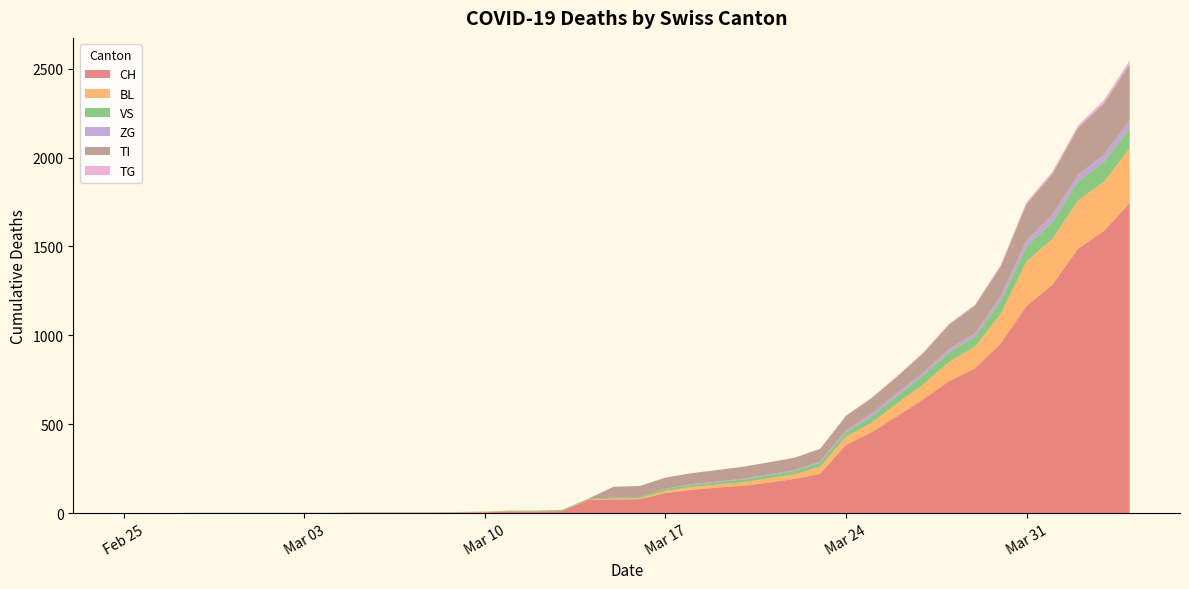

Reading left to right, transcribe all the data shown in this chart.

CH: 2020-02-25=0	2020-02-26=0	2020-02-27=0	2020-02-28=0	2020-02-29=0	2020-03-01=0	2020-03-02=0	2020-03-03=0	2020-03-04=0	2020-03-05=2	2020-03-06=2	2020-03-07=2	2020-03-08=2	2020-03-09=3	2020-03-10=4	2020-03-11=9	2020-03-12=9	2020-03-13=11	2020-03-14=73	2020-03-15=76	2020-03-16=78	2020-03-17=112	2020-03-18=130	2020-03-19=143	2020-03-20=153	2020-03-21=171	2020-03-22=192	2020-03-23=220	2020-03-24=383	2020-03-25=455	2020-03-26=546	2020-03-27=640	2020-03-28=742	2020-03-29=813	2020-03-30=954	2020-03-31=1165	2020-04-01=1284	2020-04-02=1487	2020-04-03=1587	2020-04-04=1744
BL: 2020-02-25=0	2020-02-26=0	2020-02-27=0	2020-02-28=0	2020-02-29=0	2020-03-01=0	2020-03-02=0	2020-03-03=0	2020-03-04=0	2020-03-05=0	2020-03-06=0	2020-03-07=0	2020-03-08=0	2020-03-09=1	2020-03-10=2	2020-03-11=2	2020-03-12=2	2020-03-13=2	2020-03-14=2	2020-03-15=5	2020-03-16=5	2020-03-17=13	2020-03-18=16	2020-03-19=17	2020-03-20=20	2020-03-21=24	2020-03-22=25	2020-03-23=40	2020-03-24=46	2020-03-25=53	2020-03-26=73	2020-03-27=84	2020-03-28=108	2020-03-29=123	2020-03-30=167	2020-03-31=251	2020-04-01=258	2020-04-02=272	2020-04-03=277	2020-04-04=309
VS: 2020-02-25=0	2020-02-26=0	2020-02-27=0	2020-02-28=2	2020-02-29=2	2020-03-01=2	2020-03-02=2	2020-03-03=2	2020-03-04=2	2020-03-05=2	2020-03-06=2	2020-03-07=2	2020-03-08=2	2020-03-09=2	2020-03-10=2	2020-03-11=3	2020-03-12=3	2020-03-13=5	2020-03-14=5	2020-03-15=6	2020-03-16=8	2020-03-17=11	2020-03-18=11	2020-03-19=12	2020-03-20=15	2020-03-21=17	2020-03-22=19	2020-03-23=24	2020-03-24=25	2020-03-25=35	2020-03-26=41	2020-03-27=50	2020-03-28=53	2020-03-29=54	2020-03-30=71	2020-03-31=81	2020-04-01=96	2020-04-02=104	2020-04-03=109	2020-04-04=112
ZG: 2020-02-25=0	2020-02-26=0	2020-02-27=0	2020-02-28=0	2020-02-29=0	2020-03-01=0	2020-03-02=0	2020-03-03=0	2020-03-04=0	2020-03-05=0	2020-03-06=0	2020-03-07=0	2020-03-08=0	2020-03-09=0	2020-03-10=0	2020-03-11=0	2020-03-12=0	2020-03-13=0	2020-03-14=0	2020-03-15=0	2020-03-16=0	2020-03-17=1	2020-03-18=5	2020-03-19=5	2020-03-20=5	2020-03-21=5	2020-03-22=5	2020-03-23=5	2020-03-24=12	2020-03-25=18	2020-03-26=18	2020-03-27=18	2020-03-28=21	2020-03-29=21	2020-03-30=29	2020-03-31=39	2020-04-01=40	2020-04-02=41	2020-04-03=44	2020-04-04=46
TI: 2020-02-25=0	2020-02-26=0	2020-02-27=0	2020-02-28=0	2020-02-29=0	2020-03-01=0	2020-03-02=0	2020-03-03=0	2020-03-04=0	2020-03-05=0	2020-03-06=0	2020-03-07=0	2020-03-08=0	2020-03-09=0	2020-03-10=0	2020-03-11=0	2020-03-12=0	2020-03-13=0	2020-03-14=0	2020-03-15=61	2020-03-16=61	2020-03-17=62	2020-03-18=62	2020-03-19=65	2020-03-20=67	2020-03-21=68	2020-03-22=70	2020-03-23=71	2020-03-24=80	2020-03-25=85	2020-03-26=91	2020-03-27=107	2020-03-28=136	2020-03-29=155	2020-03-30=165	2020-03-31=202	2020-04-01=229	2020-04-02=263	2020-04-03=287	2020-04-04=314
TG: 2020-02-25=0	2020-02-26=0	2020-02-27=0	2020-02-28=0	2020-02-29=0	2020-03-01=0	2020-03-02=0	2020-03-03=0	2020-03-04=0	2020-03-05=0	2020-03-06=0	2020-03-07=0	2020-03-08=0	2020-03-09=0	2020-03-10=0	2020-03-11=0	2020-03-12=0	2020-03-13=0	2020-03-14=0	2020-03-15=0	2020-03-16=0	2020-03-17=0	2020-03-18=0	2020-03-19=0	2020-03-20=0	2020-03-21=0	2020-03-22=0	2020-03-23=2	2020-03-24=2	2020-03-25=4	2020-03-26=4	2020-03-27=5	2020-03-28=5	2020-03-29=6	2020-03-30=10	2020-03-31=11	2020-04-01=13	2020-04-02=14	2020-04-03=18	2020-04-04=21